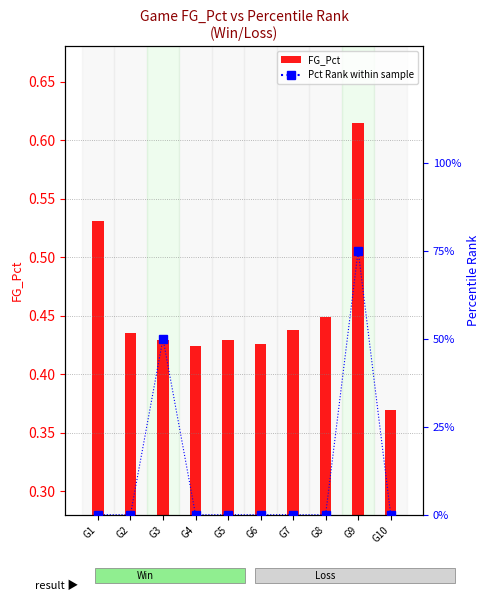

Which series has the largest total across all categories?

Pct Rank